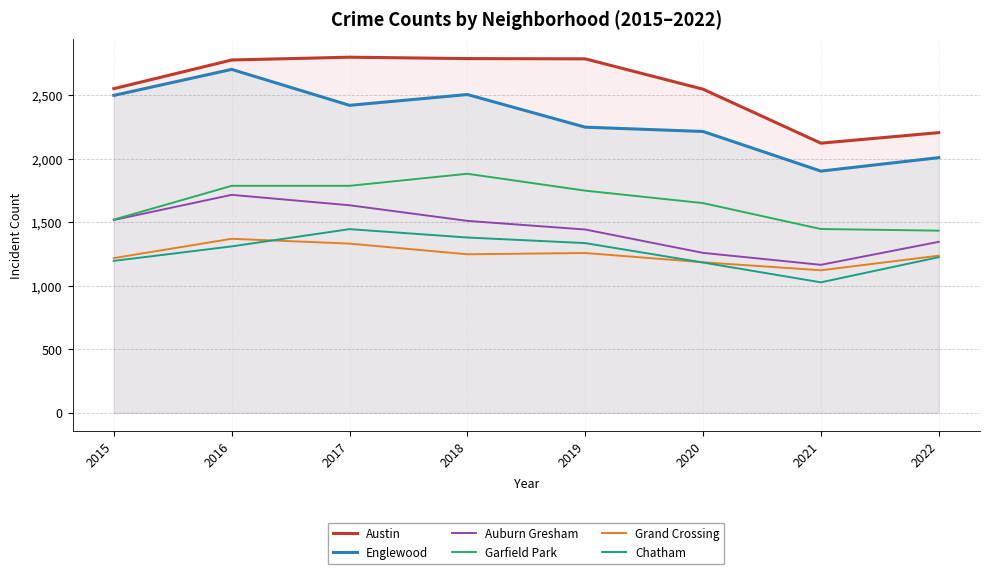

At which category does Chatham reach its first local valley?

2021